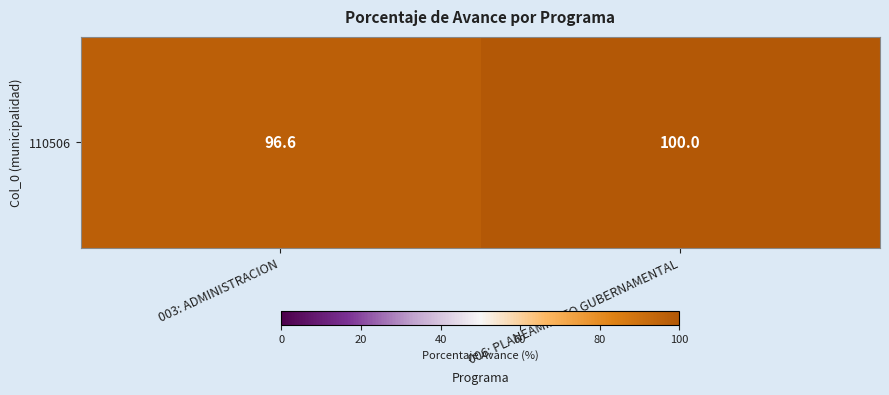

Rank the categories by value from highest to lowest.

006: PLANEAMIENTO GUBERNAMENTAL, 003: ADMINISTRACION